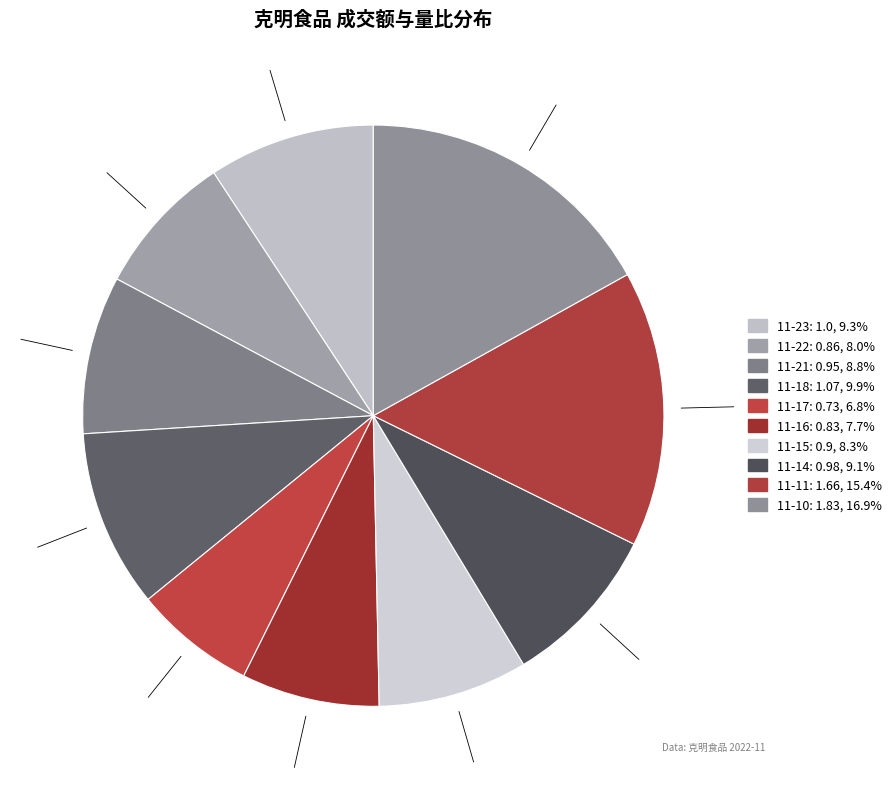

Count the number of slices in the pie.

10